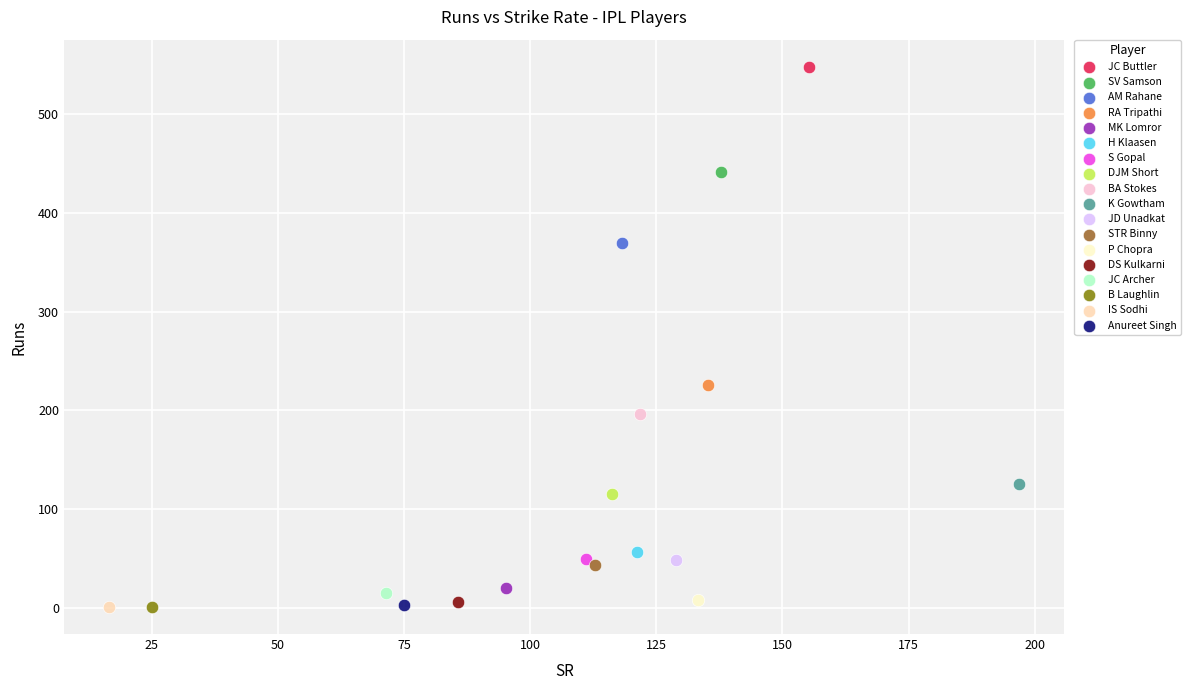

What are all the series names shown in the legend?

JC Buttler, SV Samson, AM Rahane, RA Tripathi, MK Lomror, H Klaasen, S Gopal, DJM Short, BA Stokes, K Gowtham, JD Unadkat, STR Binny, P Chopra, DS Kulkarni, JC Archer, B Laughlin, IS Sodhi, Anureet Singh